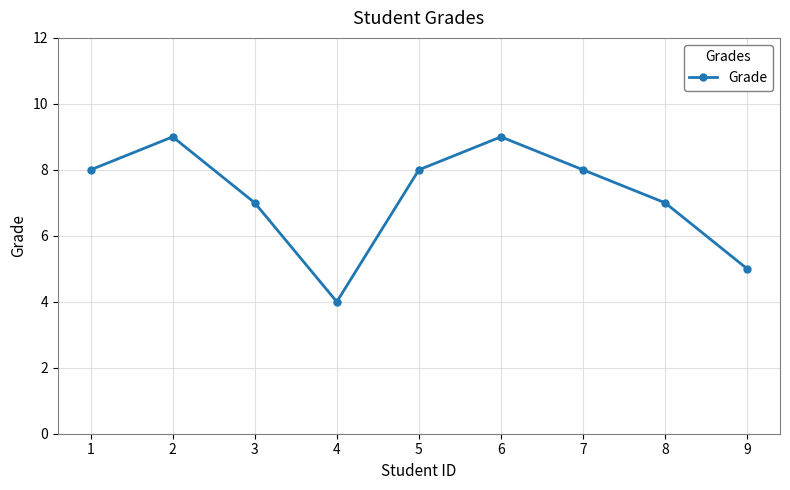

How many data points are less than 8?

4